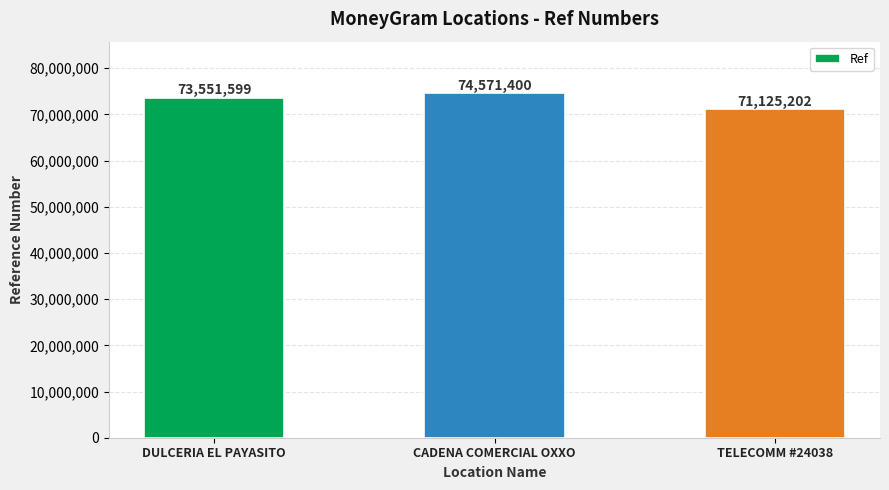

What is the change in value from DULCERIA EL PAYASITO to CADENA COMERCIAL OXXO?

+1019801